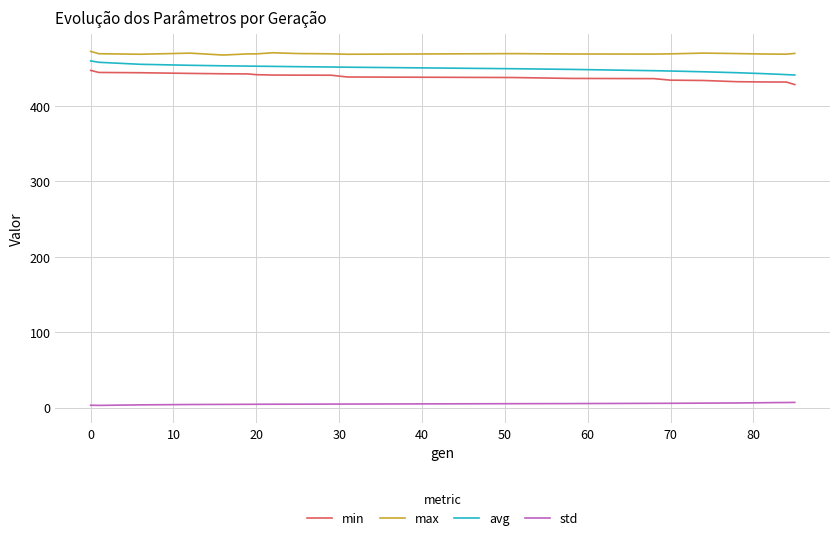

How many lines are shown in the chart?

4